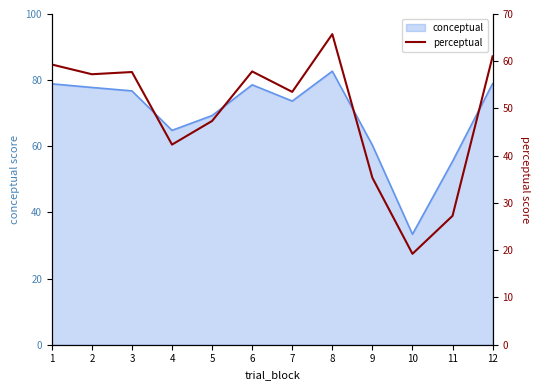

At which category does the data reach its first local peak?

3